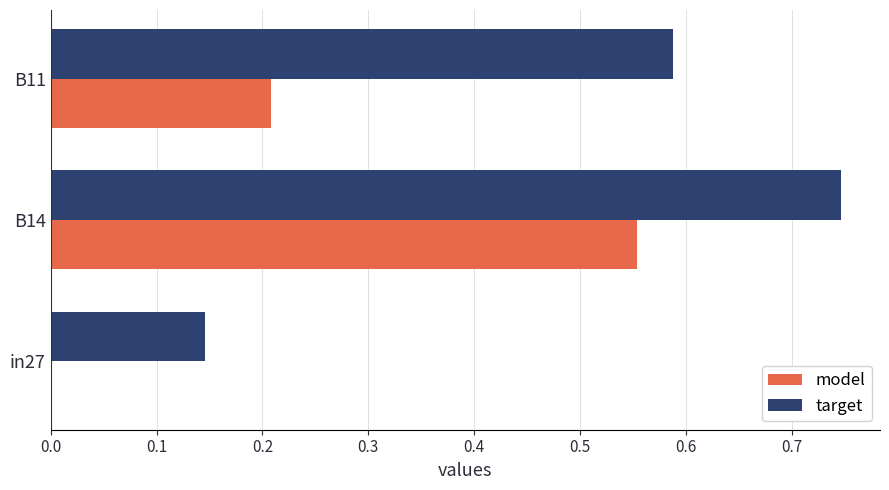

Between in27 and B14, which series saw the biggest shift?

target